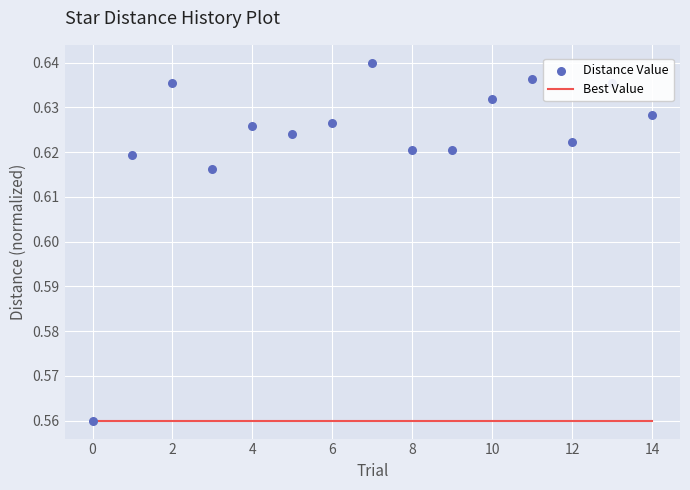

At how many categories does at least one series exceed 0?

15